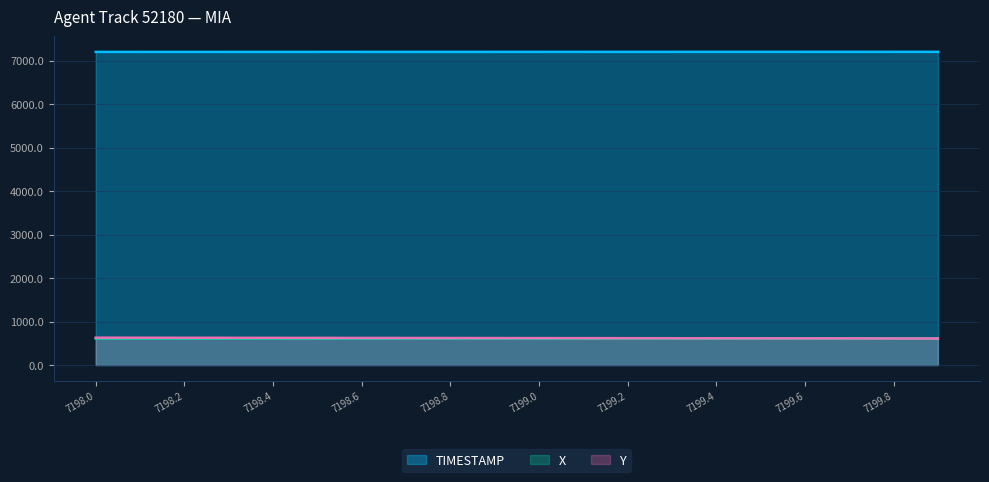

Rank the categories by Y value from highest to lowest.

7198.0, 7198.1, 7198.2, 7198.3, 7198.4, 7198.5, 7198.6, 7198.7, 7198.8, 7198.9, 7199.0, 7199.1, 7199.2, 7199.3, 7199.4, 7199.5, 7199.6, 7199.7, 7199.8, 7199.9